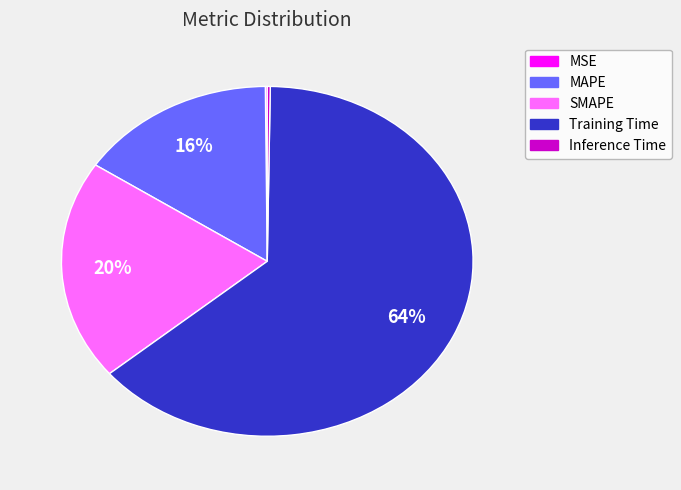

The MAPE slice represents 5% of the pie. True or false?

False